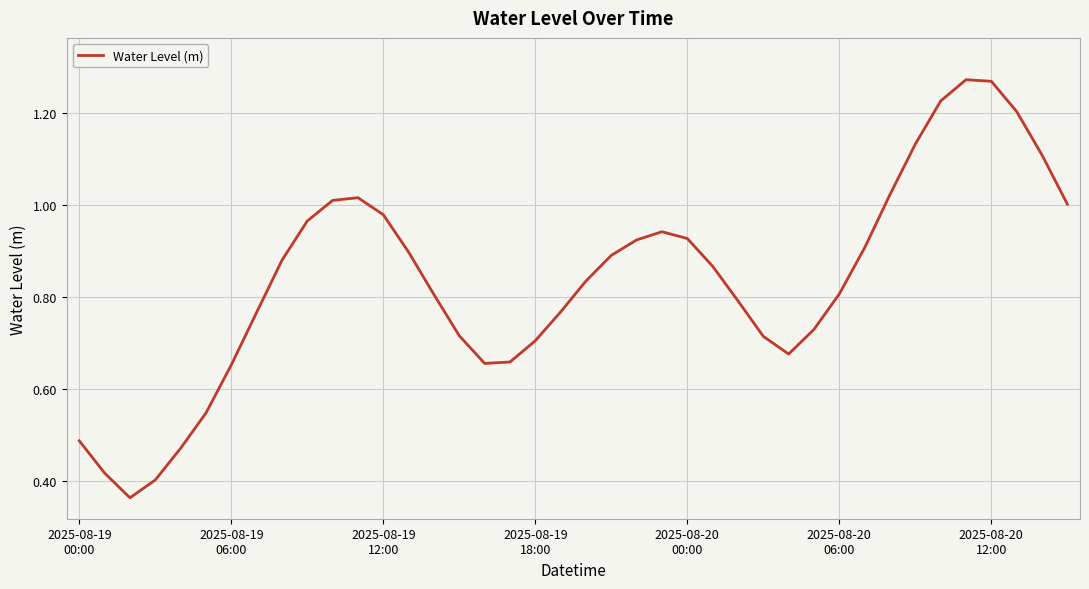

What is the value of the 11th point from the left?

1.0